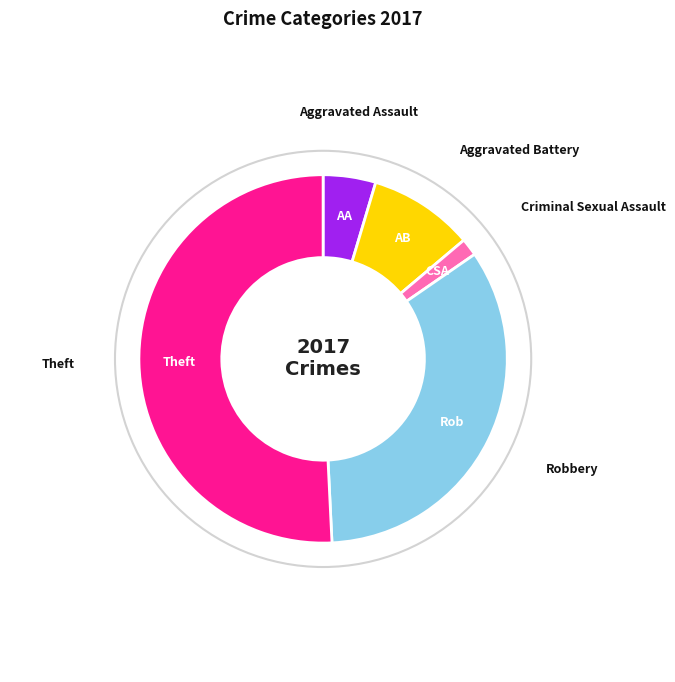

Does any single category account for the majority?

Yes